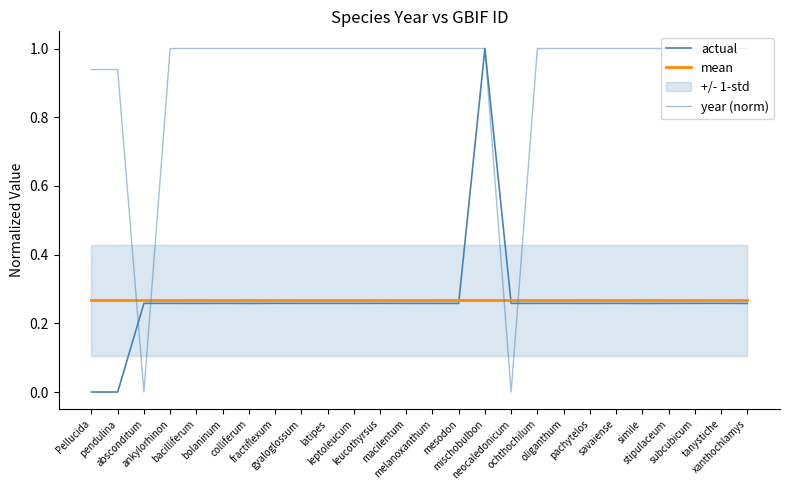

How many lines are shown in the chart?

3